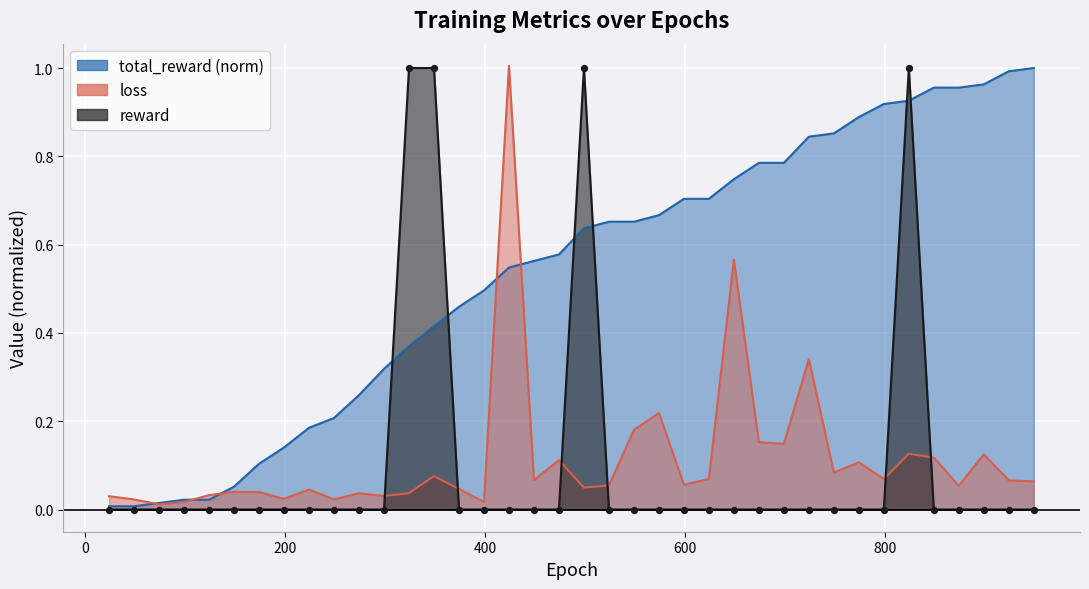

Which series reaches the maximum Y coordinate?

loss